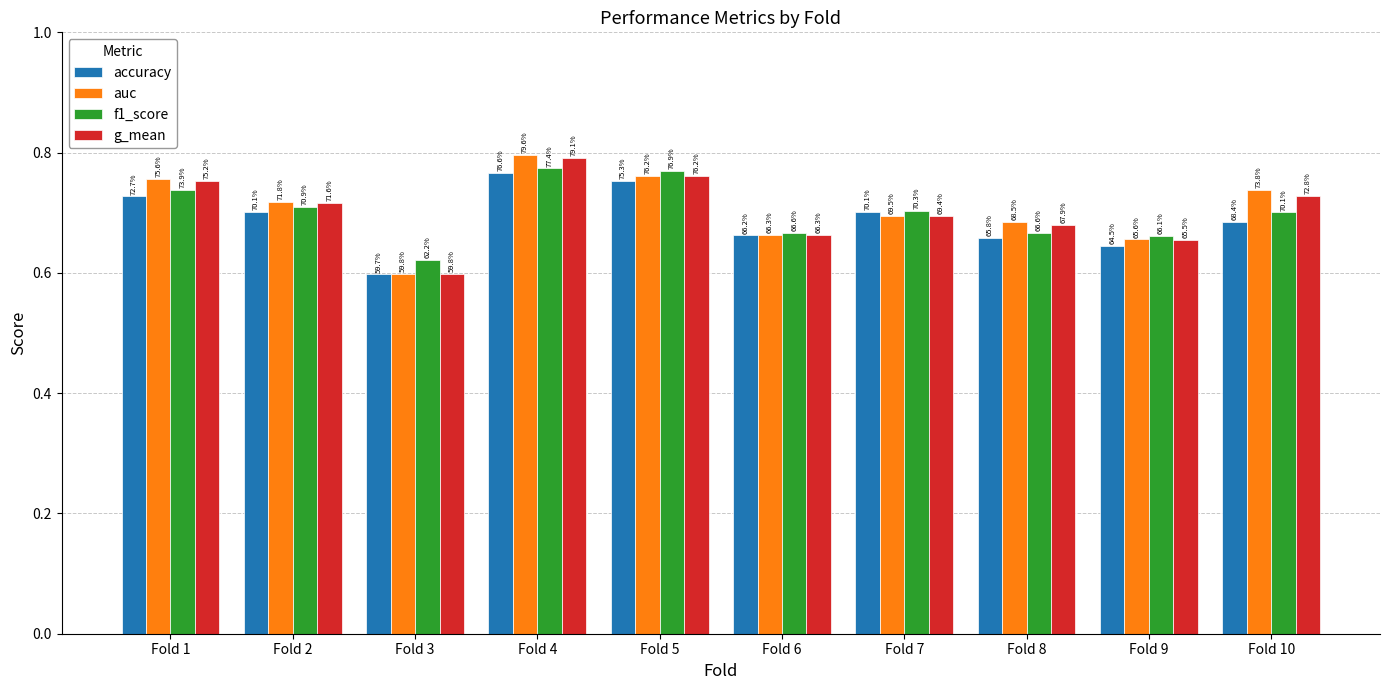

How many bars are there in each group?

4